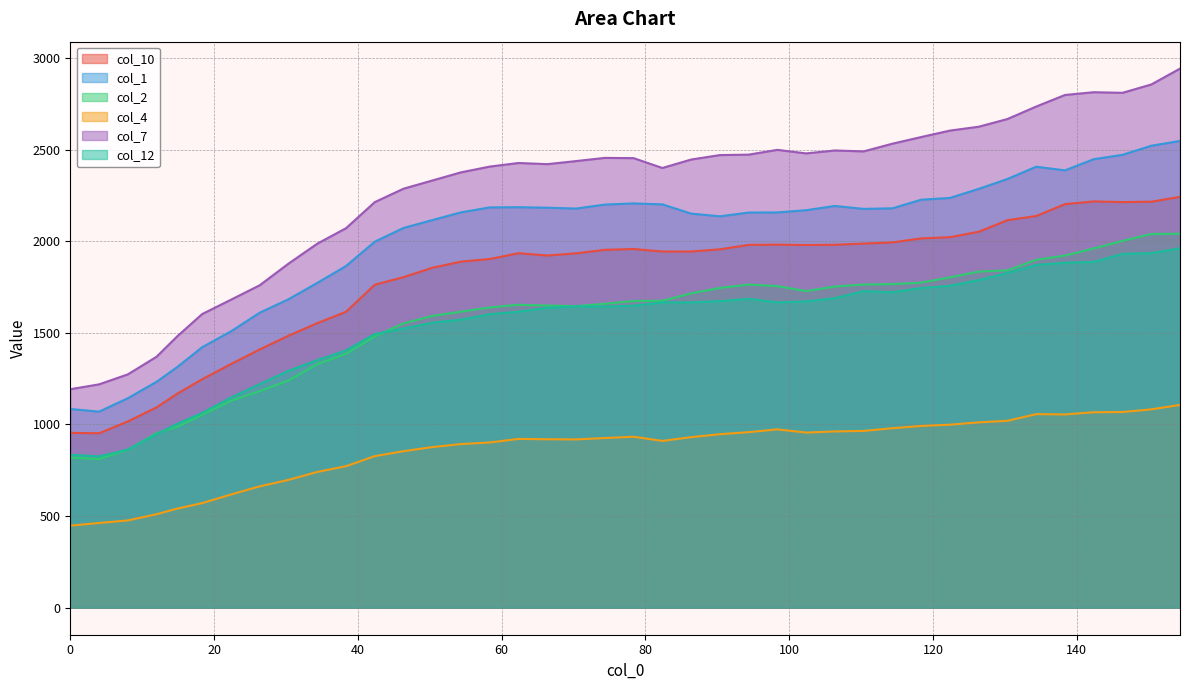

Reading left to right, transcribe all the data shown in this chart.

col_10: 954.4	952.1	1016.4	1093.5	1168.8	1247.0	1329.8	1409.7	1484.4	1552.8	1614.9	1762.7	1804.1	1855.2	1888.6	1903.0	1934.6	1921.9	1934.0	1953.0	1957.6	1943.8	1943.8	1955.9	1980.0	1981.4	1979.3	1980.7	1987.1	1993.5	2015.5	2021.9	2051.7	2114.9	2137.6	2202.2	2217.1	2213.6	2215.7	2242.0
col_1: 1084.8	1069.9	1143.2	1233.0	1314.3	1421.8	1508.2	1610.1	1683.3	1772.6	1864.7	1997.4	2072.4	2115.3	2157.6	2184.5	2185.7	2182.8	2178.2	2200.0	2206.3	2201.1	2150.8	2135.9	2156.4	2157.1	2169.3	2192.4	2176.4	2179.6	2226.5	2236.1	2285.6	2339.6	2406.5	2386.5	2447.6	2471.4	2520.9	2547.2
col_2: 819.4	811.3	862.7	952.9	988.1	1052.9	1129.7	1182.1	1239.9	1329.1	1385.9	1480.5	1551.8	1592.3	1615.6	1638.8	1653.4	1649.1	1645.9	1658.8	1674.0	1675.0	1715.6	1745.1	1763.6	1755.0	1727.9	1753.0	1763.6	1766.3	1774.2	1802.7	1834.4	1841.0	1898.6	1921.7	1960.8	2001.8	2039.5	2040.8
col_4: 448.1	462.6	476.6	510.5	541.4	571.1	618.1	662.6	697.8	741.1	772.6	827.4	854.4	876.8	893.2	902.0	921.4	919.5	918.6	926.2	933.2	910.5	931.1	947.0	958.3	973.3	956.0	962.0	965.0	979.7	992.1	998.9	1011.7	1020.3	1056.4	1054.9	1066.9	1068.0	1082.7	1106.8
col_7: 1192.5	1219.0	1273.4	1369.7	1482.1	1602.8	1680.9	1759.8	1877.7	1986.5	2071.0	2213.3	2286.6	2331.2	2375.9	2407.3	2426.8	2420.5	2437.3	2454.7	2453.3	2399.6	2445.7	2470.0	2472.5	2498.5	2479.2	2495.2	2490.1	2532.2	2568.3	2603.7	2624.7	2666.7	2734.9	2797.9	2813.1	2809.7	2855.1	2941.7
col_12: 834.6	826.2	863.1	947.1	1004.5	1063.2	1147.2	1220.5	1293.2	1351.6	1404.3	1493.9	1523.7	1555.4	1572.2	1602.1	1615.6	1636.6	1644.5	1643.1	1648.3	1666.0	1666.5	1673.1	1686.0	1666.4	1671.5	1689.3	1727.3	1721.7	1744.6	1756.9	1788.2	1826.8	1870.9	1882.6	1887.1	1931.2	1935.1	1961.4